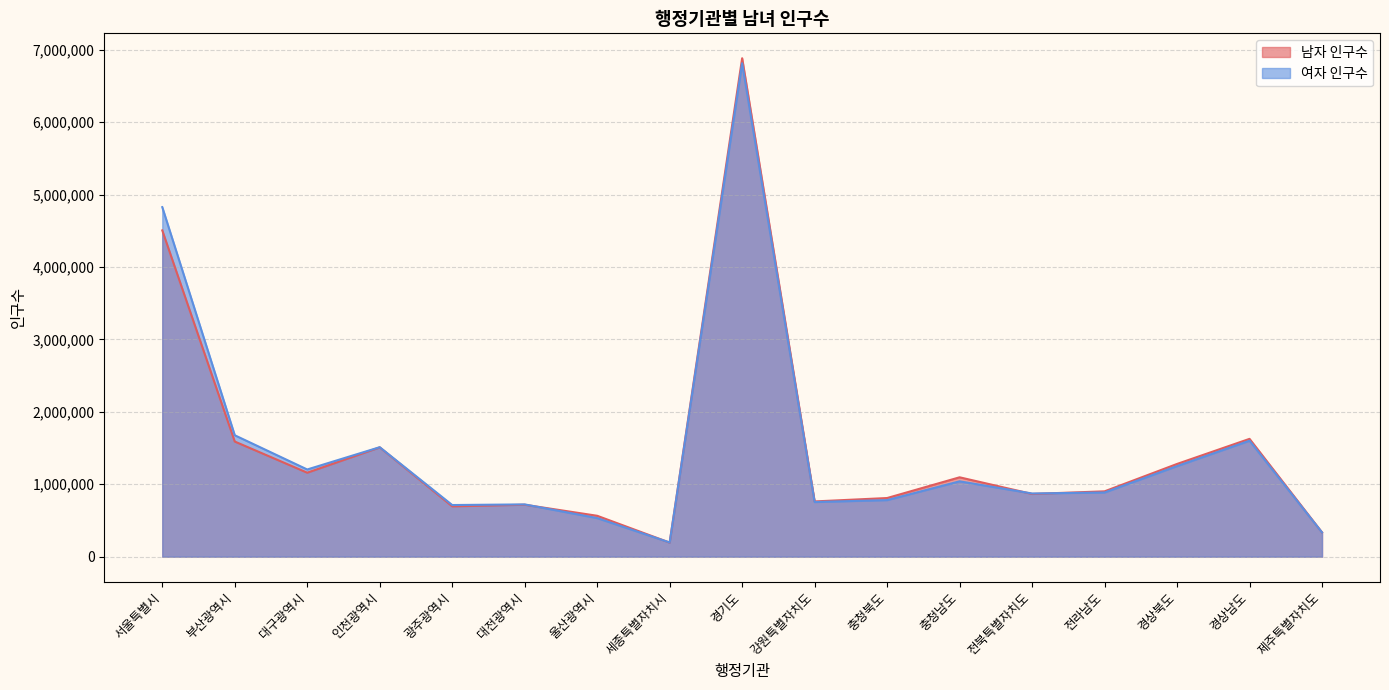

Which category has the lowest value in the 남자 인구수 series?

세종특별자치시